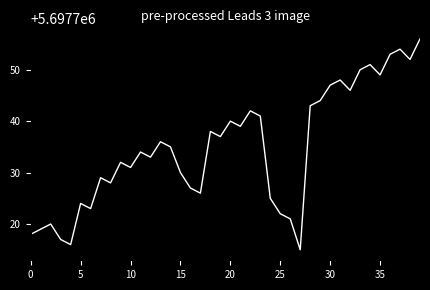

What is the minimum value shown in the chart?

5697715